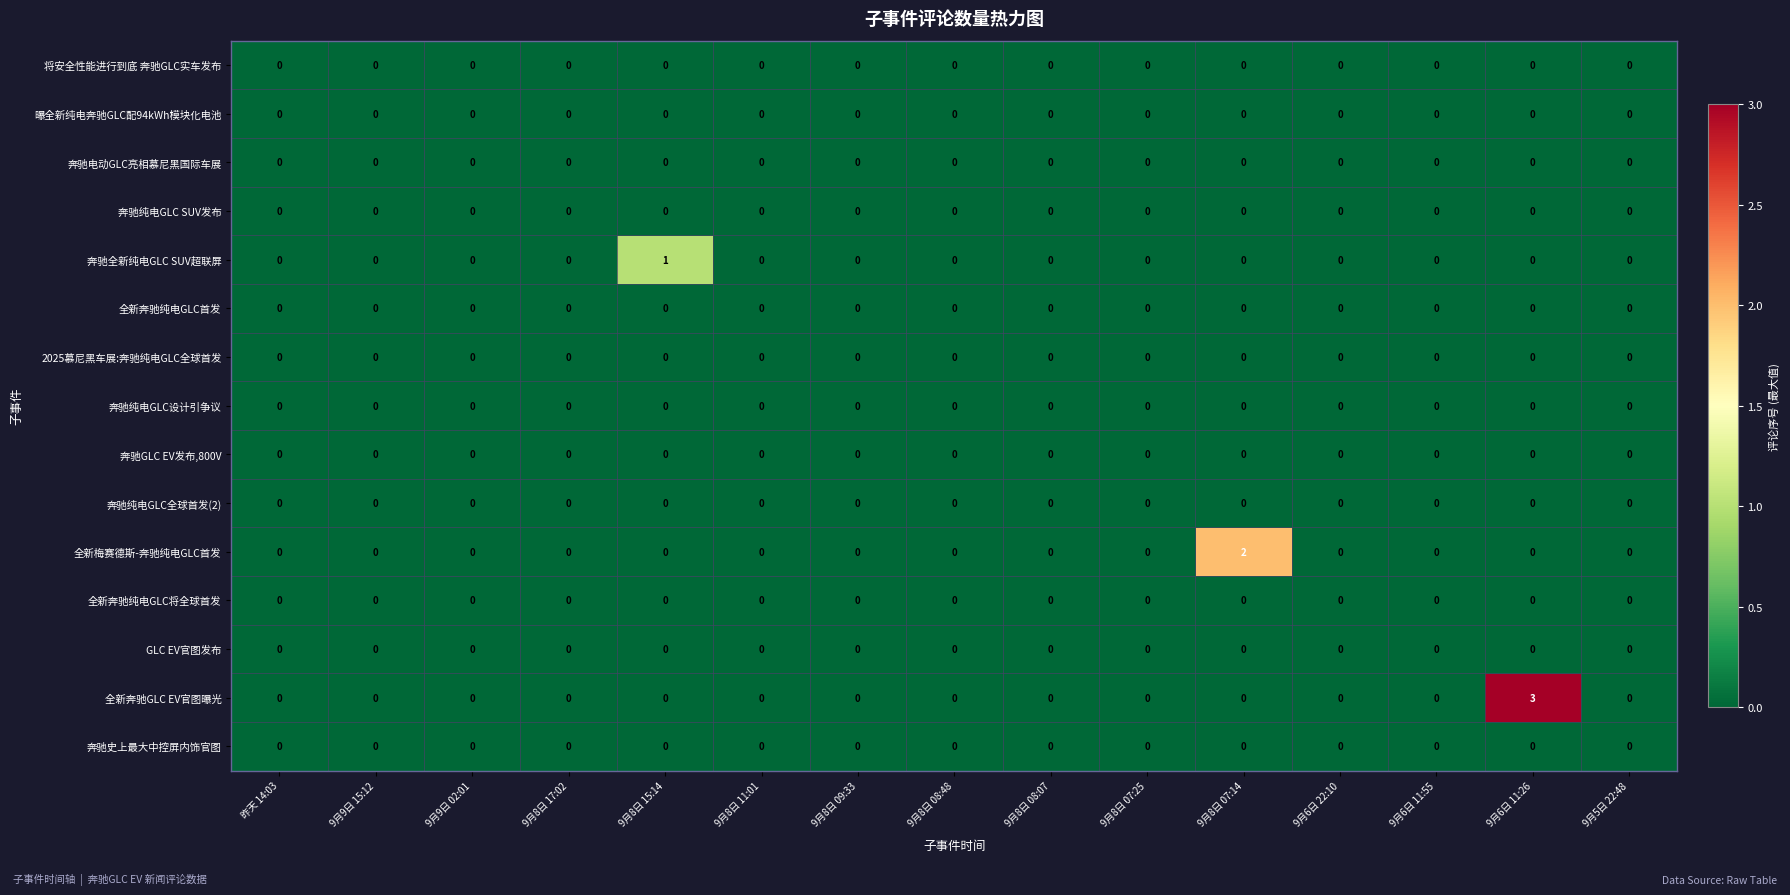

At which category is the sum across all series the highest?

9月6日 11:26